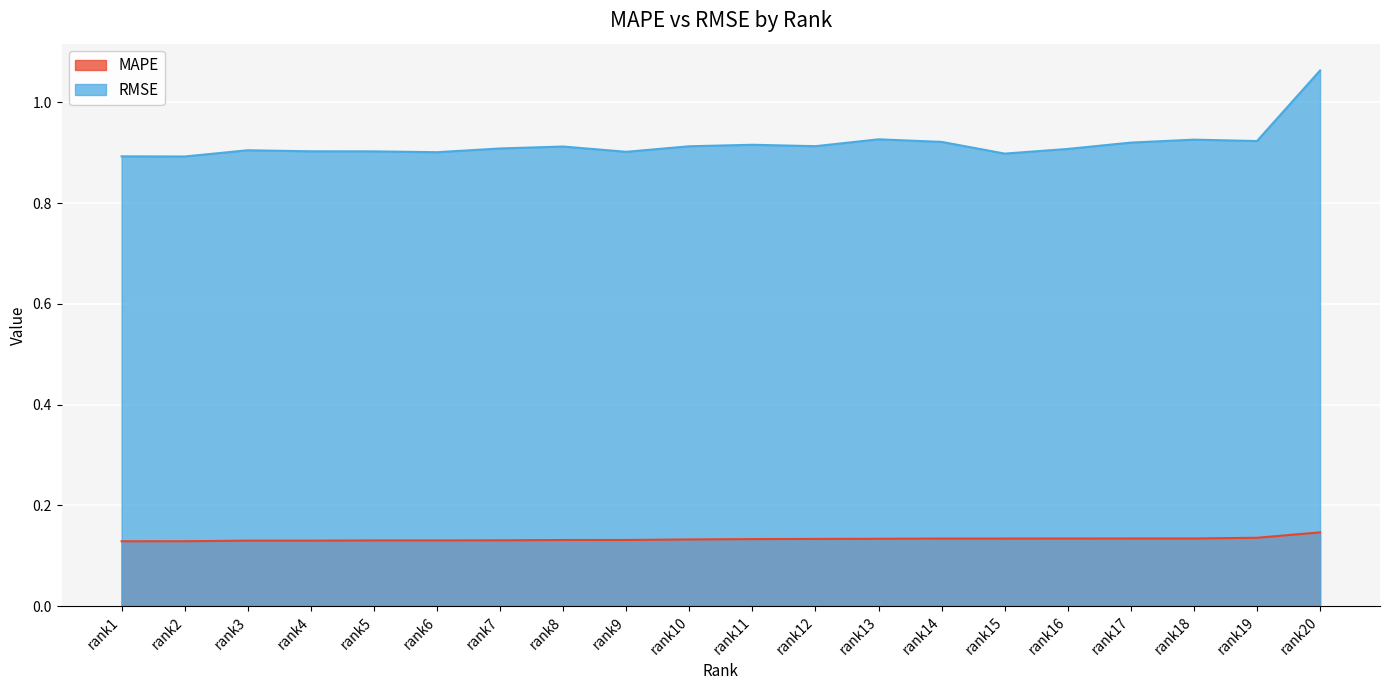

Where is the first local maximum for RMSE?

rank3